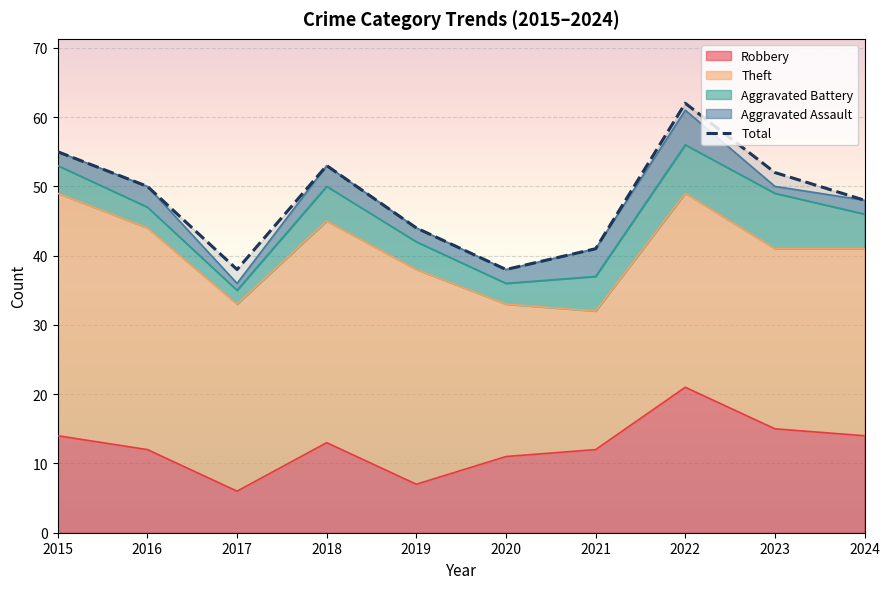

Is it true that the value at 2015 is 92?

False